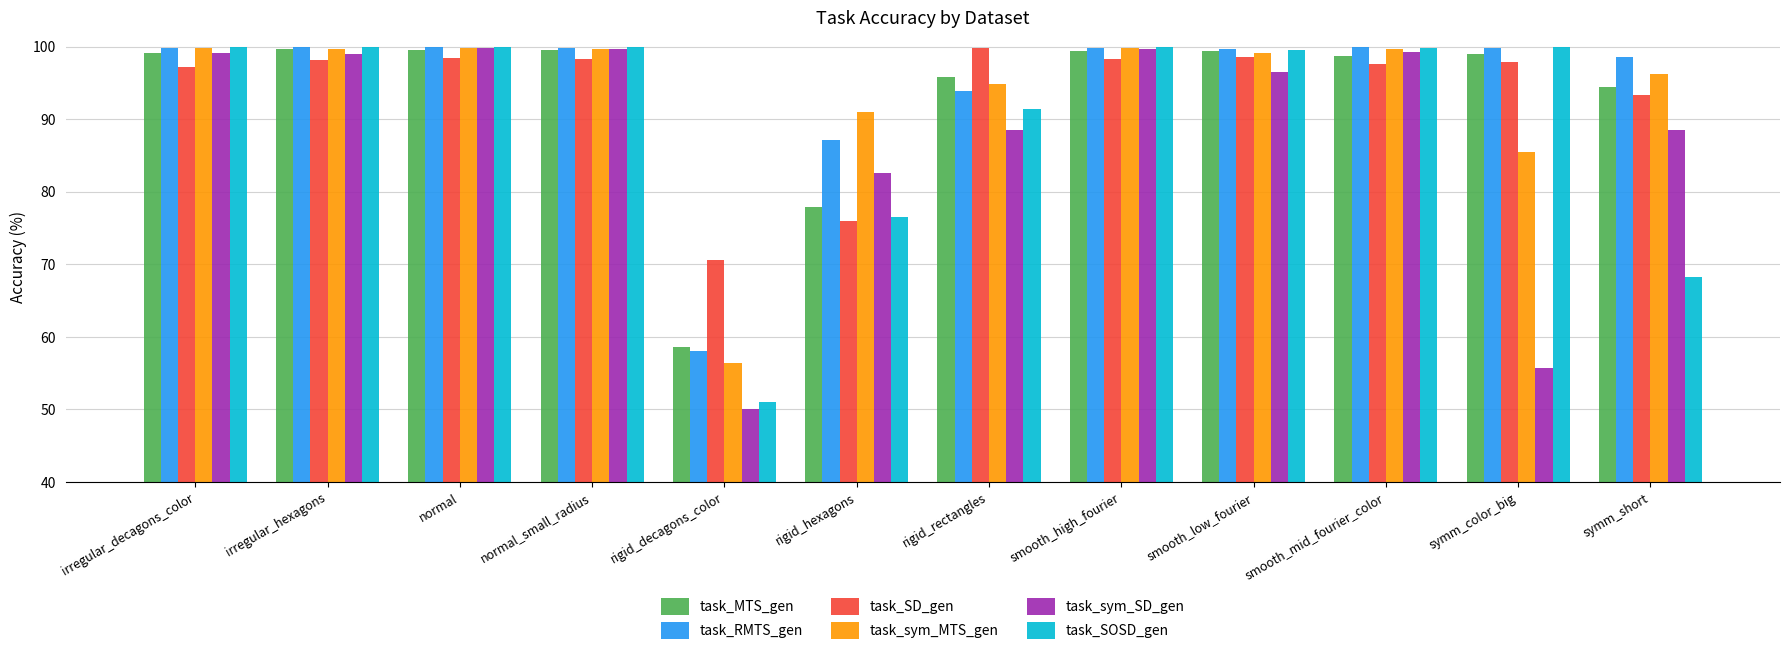

Which series changed the most between normal and symm_color_big?

task_sym_SD_gen